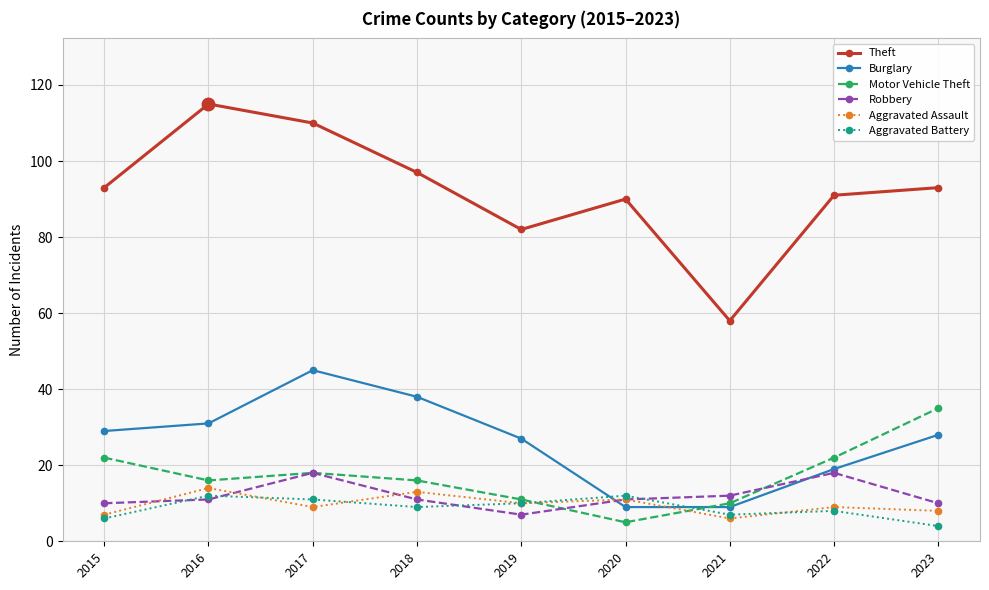

The value of Motor Vehicle Theft at 2016 is 21. True or false?

False